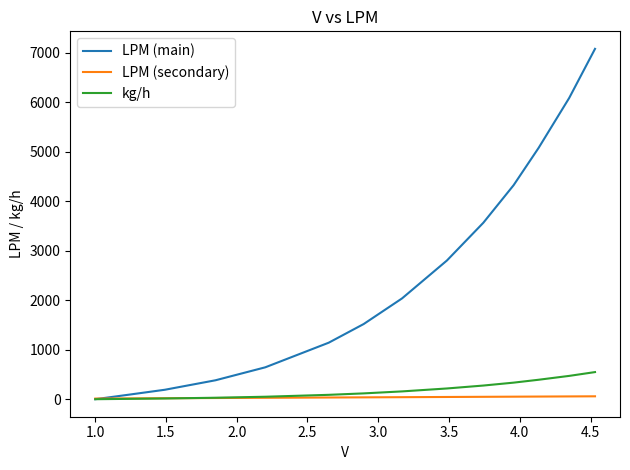

How many values in the LPM (main) series exceed 2037?

7